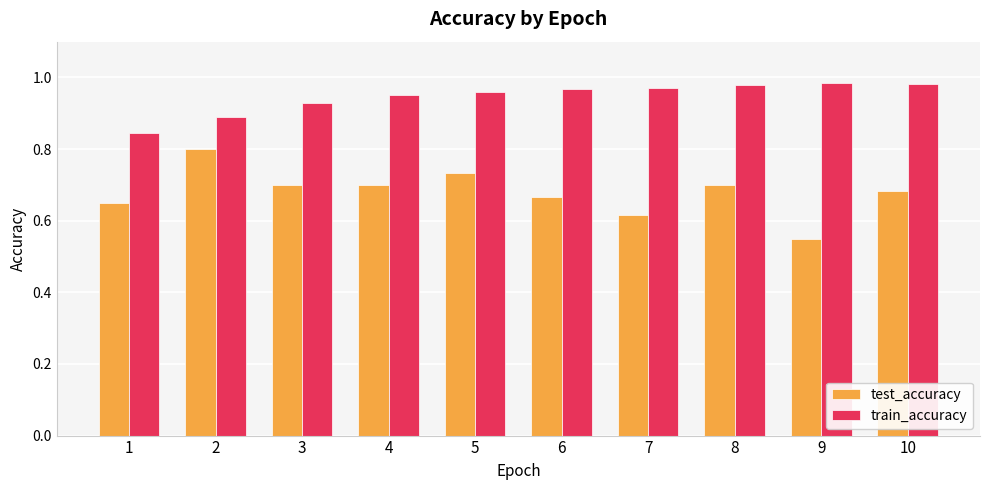

The value of test_accuracy at 2 is 0.2. True or false?

False